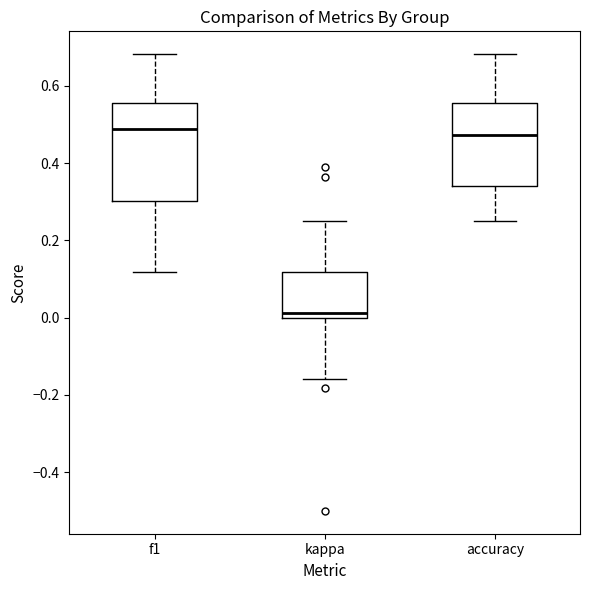

Where is the lower edge of the box for accuracy on the y-axis? The values are not printed on the chart, so give them approximately, as read against the axis.

0.34